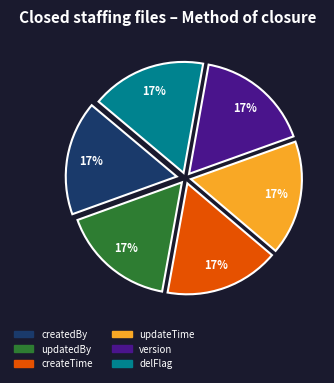

Approximately how many times larger is the value at createTime compared to updatedBy?

1.0